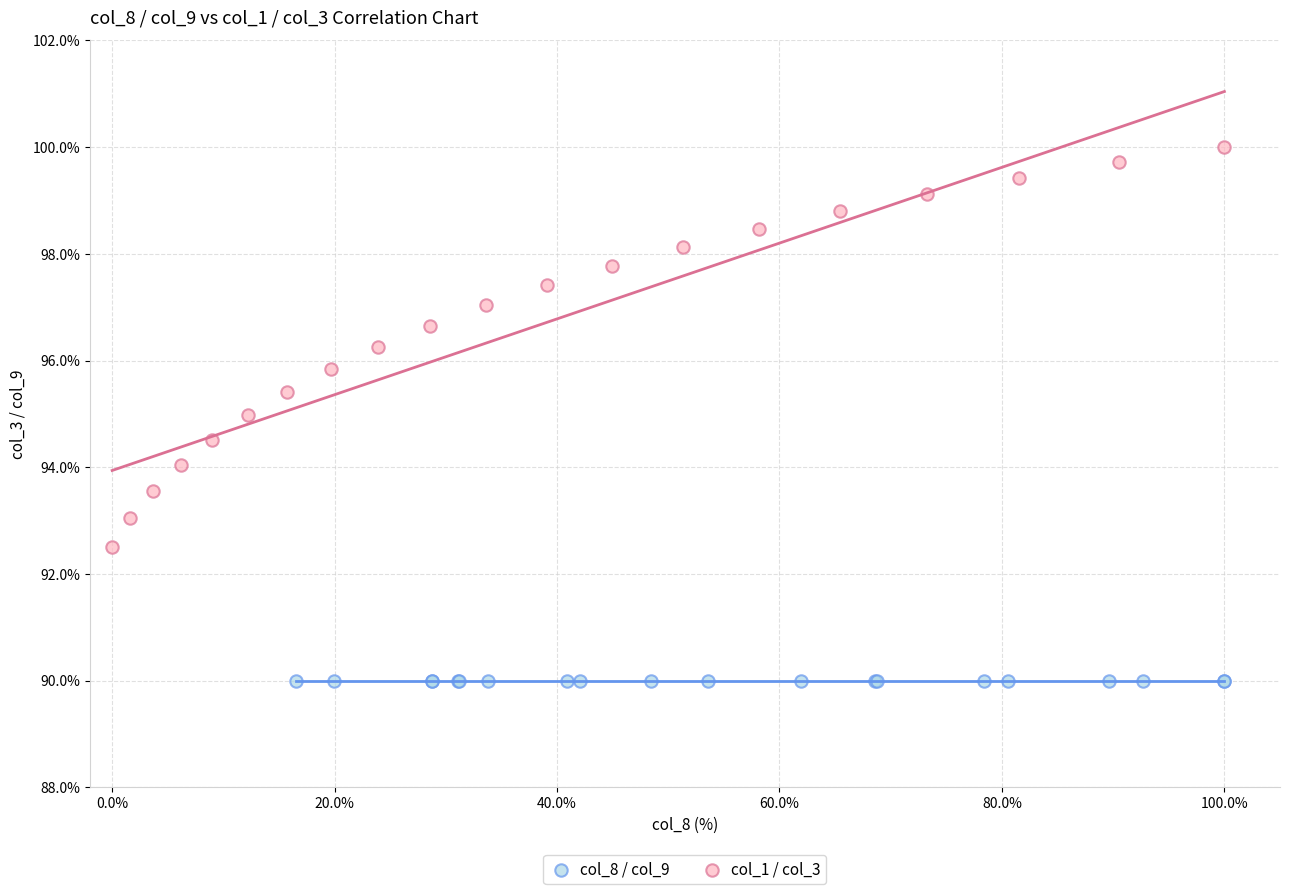

What are all the series names shown in the legend?

col_8 / col_9, col_1 / col_3